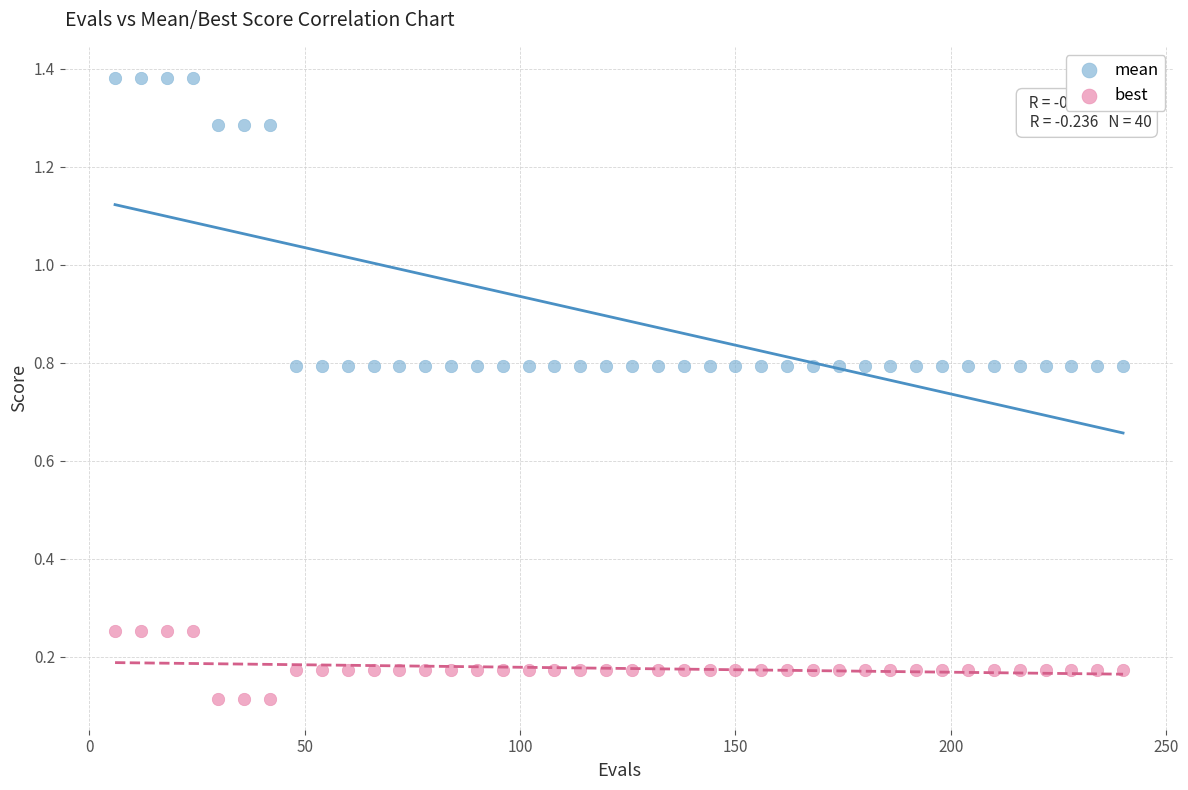

What is the X range (max minus min) for the scatter plot?

234.0